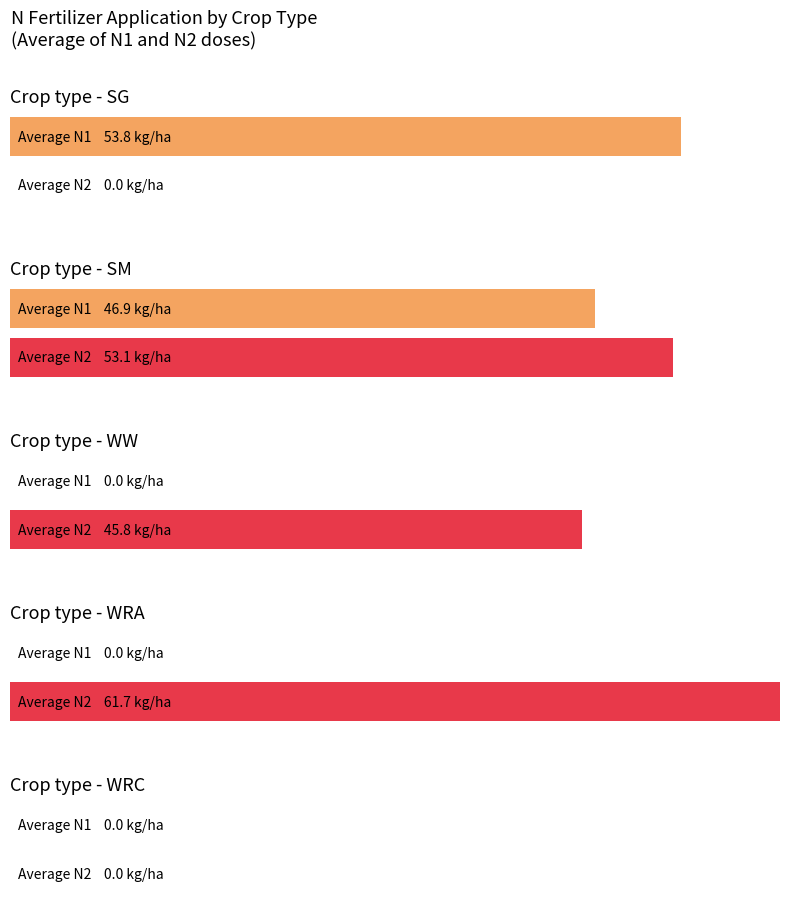

Which series has the widest spread of values?

Average N2